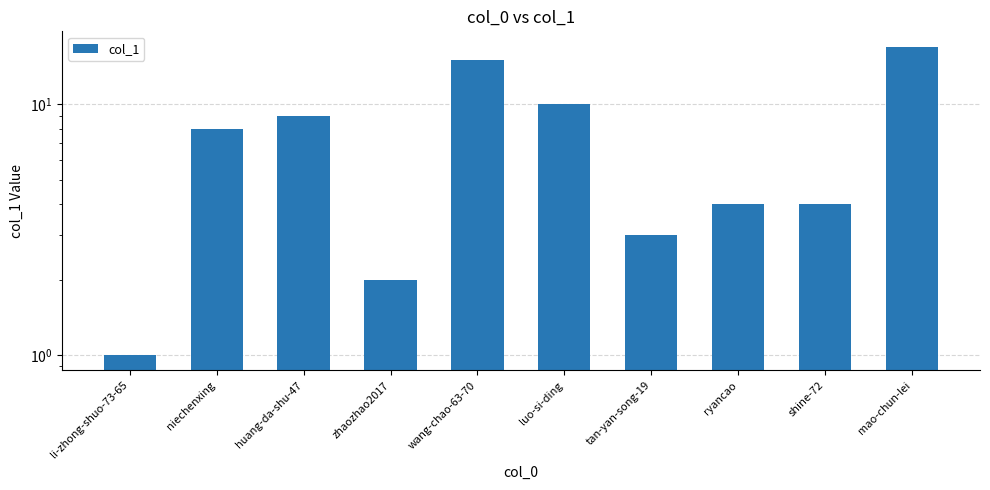

How many data points are less than 8?

5